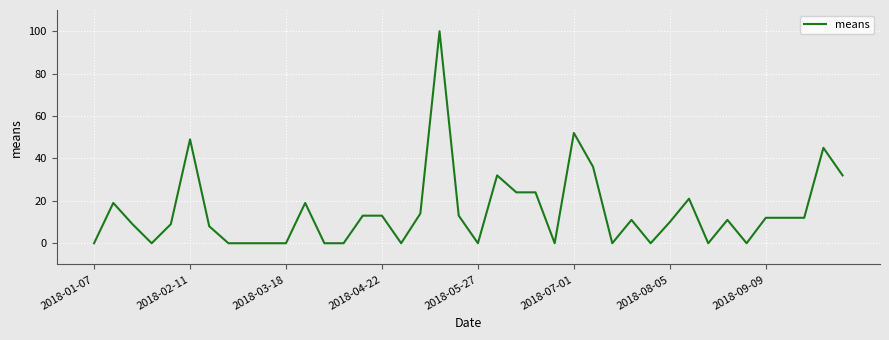

What is the difference between the maximum and minimum values?

100